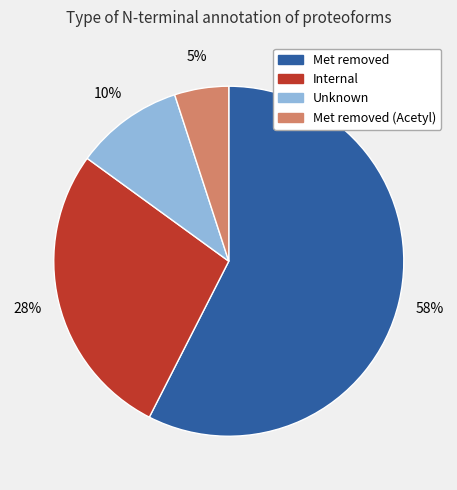

Is there a majority slice in this chart?

Yes